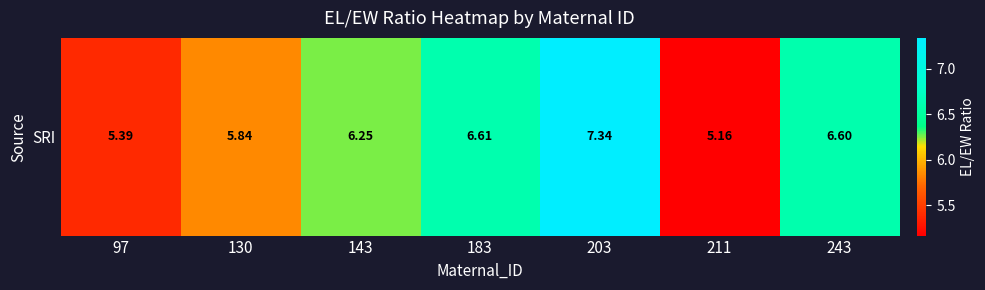

Count the number of categories in the chart.

7